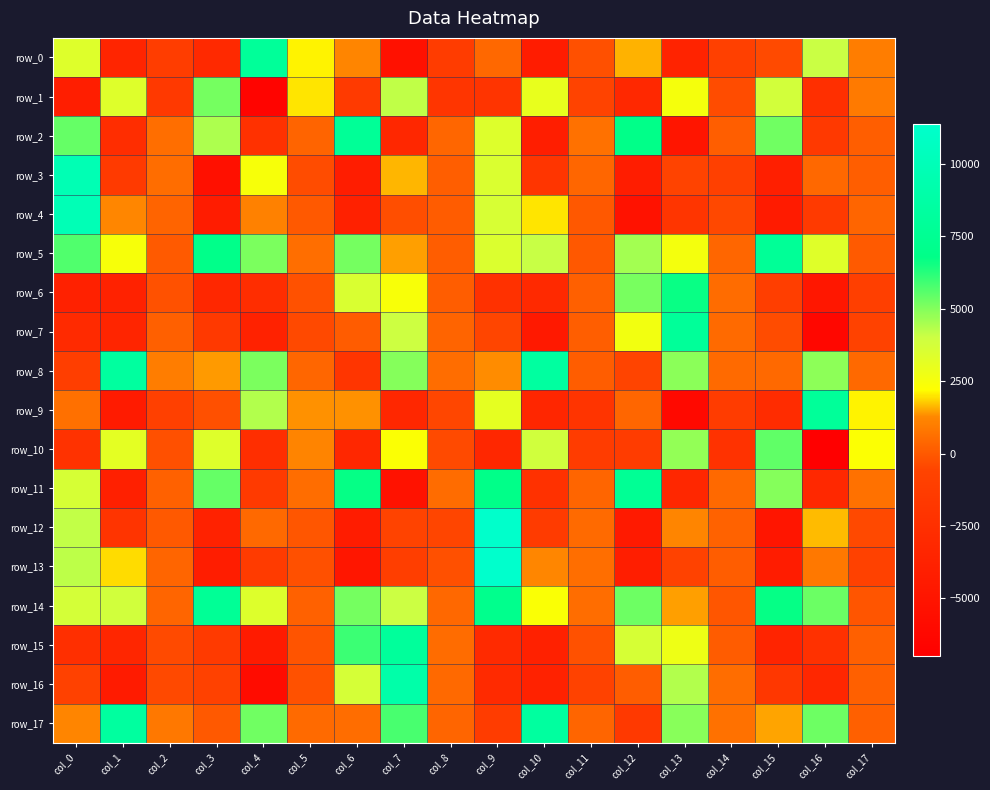

The value of row_2 at col_15 is 2880.6. True or false?

False